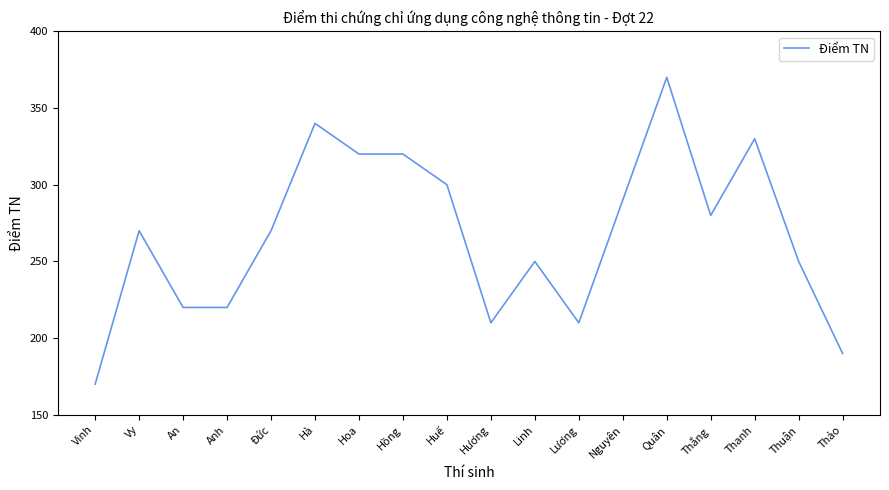

Approximately how many times larger is the value at Thắng compared to Thảo?

1.5